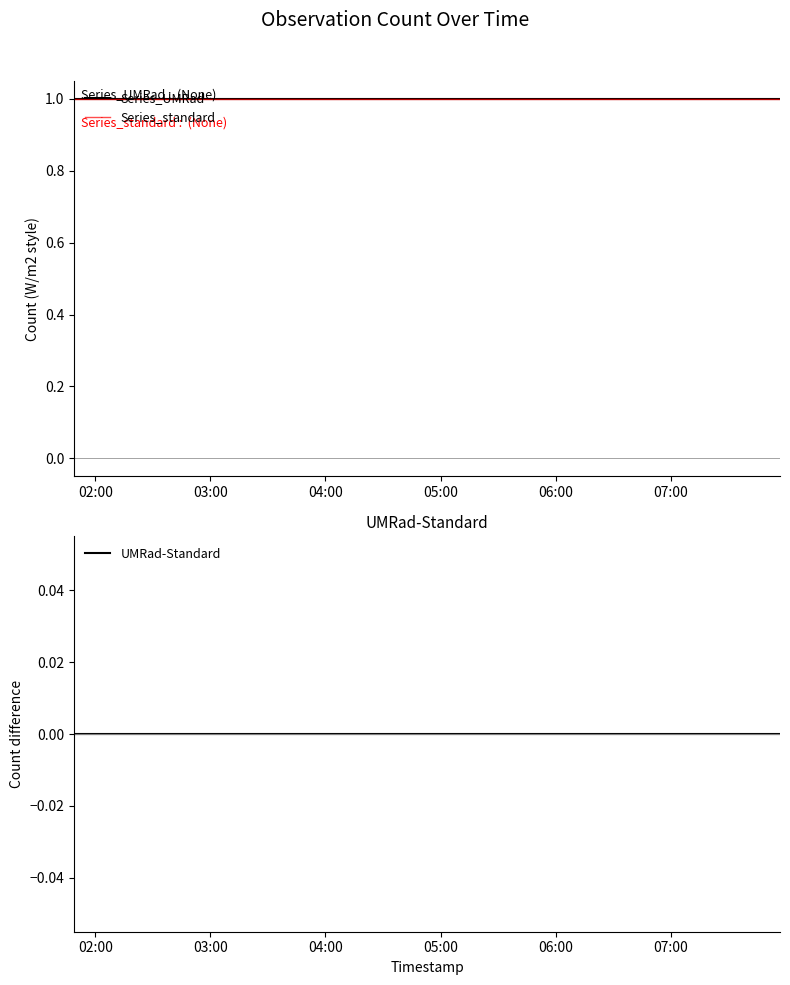

What is the average value of the Series_UMRad series?

1